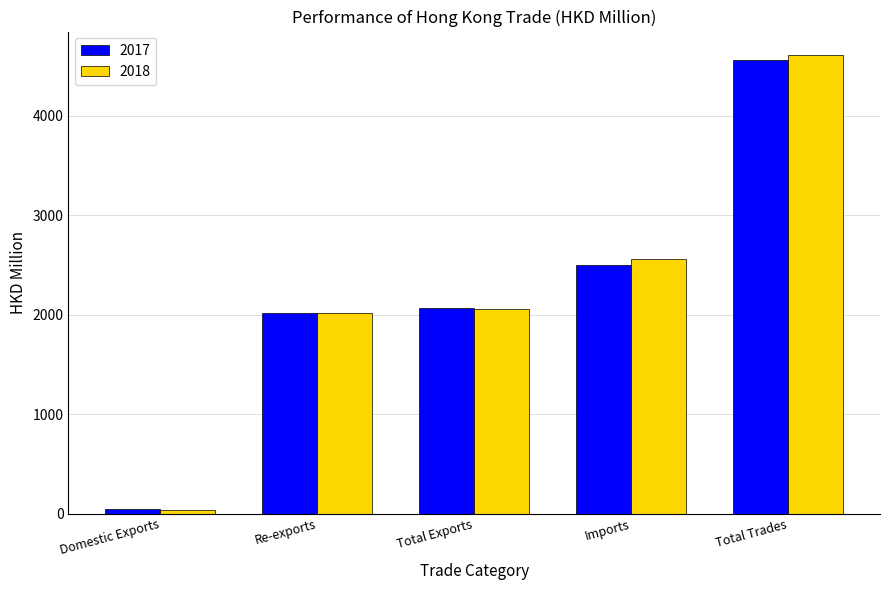

Rank the series by their maximum value, from highest to lowest.

2018, 2017